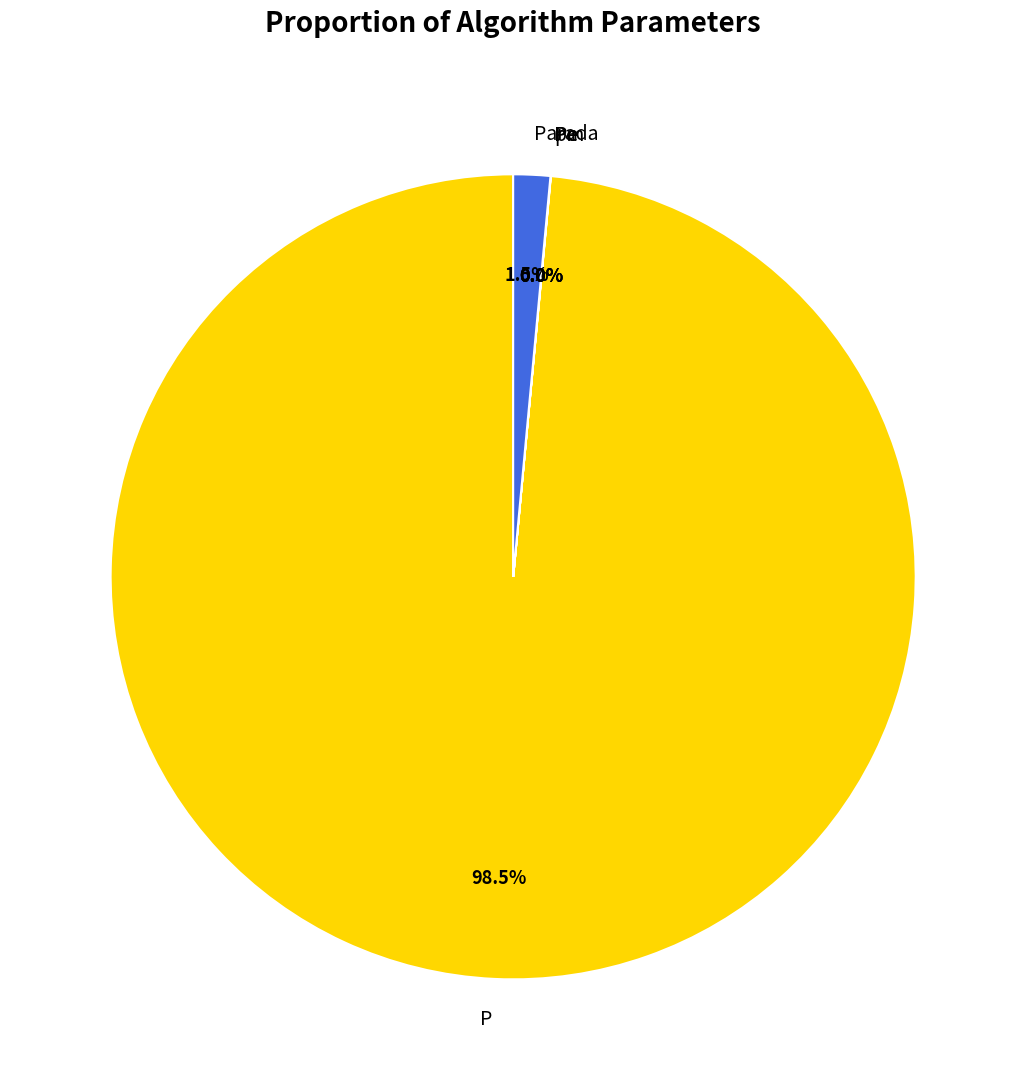

Which category has the biggest portion of the pie?

P